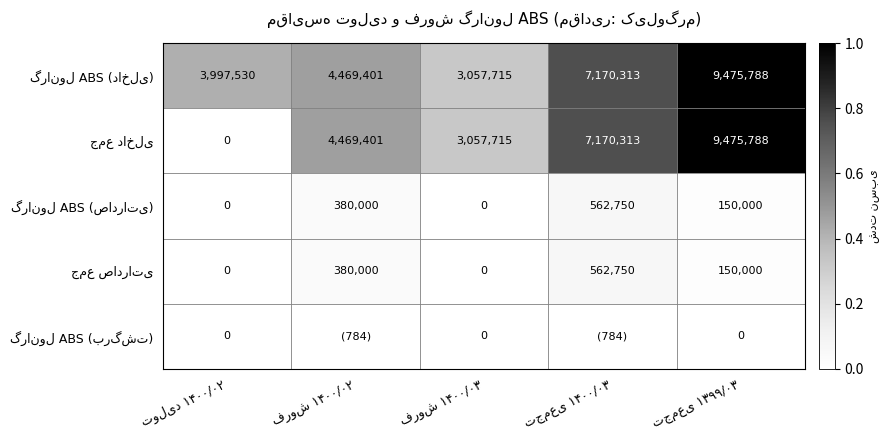

How many distinct data groups are displayed?

5